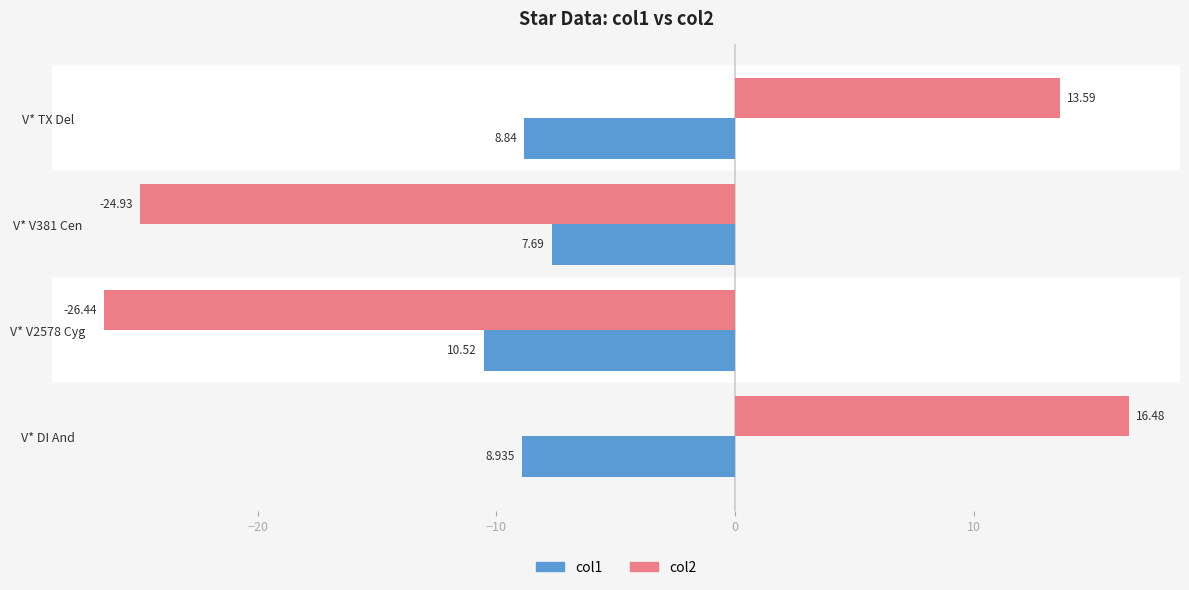

Is the value of col1 at V* V381 Cen greater than the value of col2 at V* V2578 Cyg?

Yes